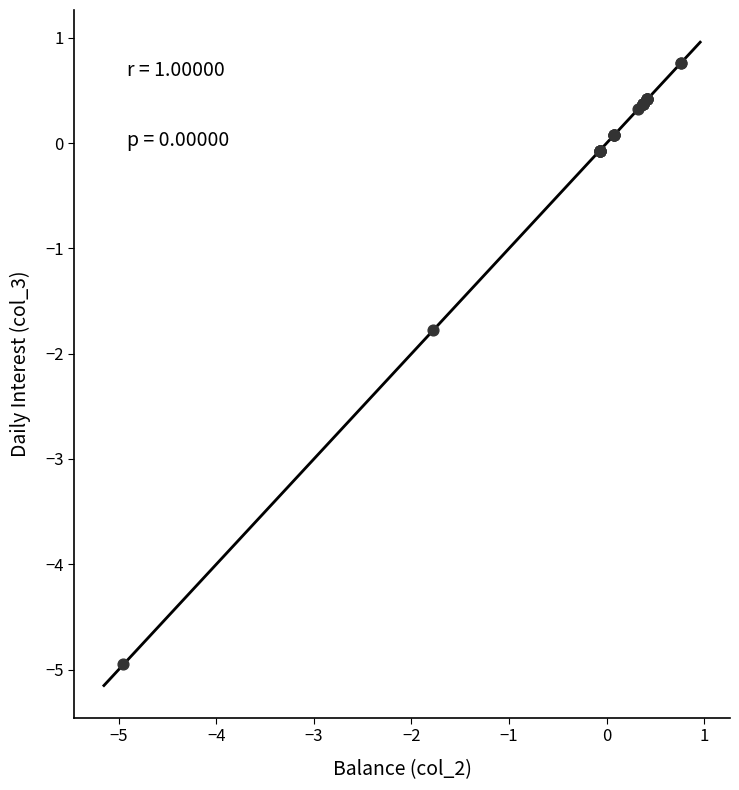

What Y value in the scatter plot is closest to -2?

-1.8